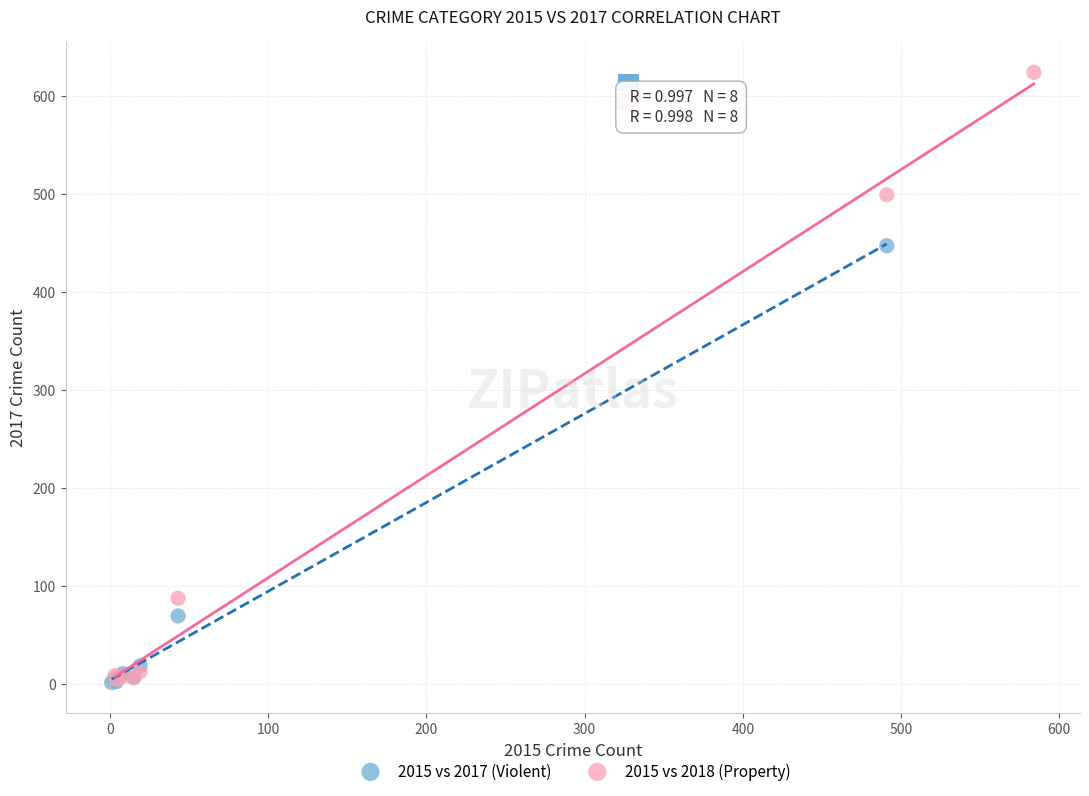

Which series reaches the maximum Y coordinate?

2015 vs 2018 (Property)